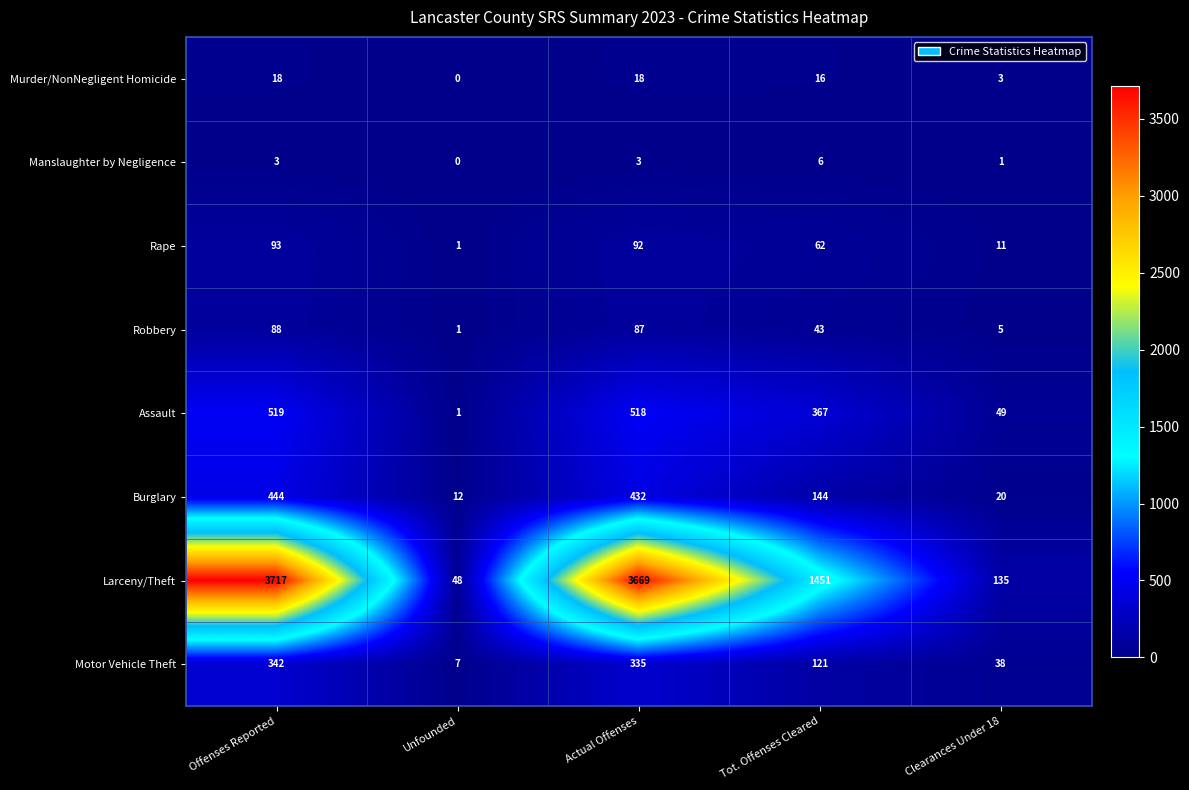

At which label does Robbery reach its minimum?

Unfounded